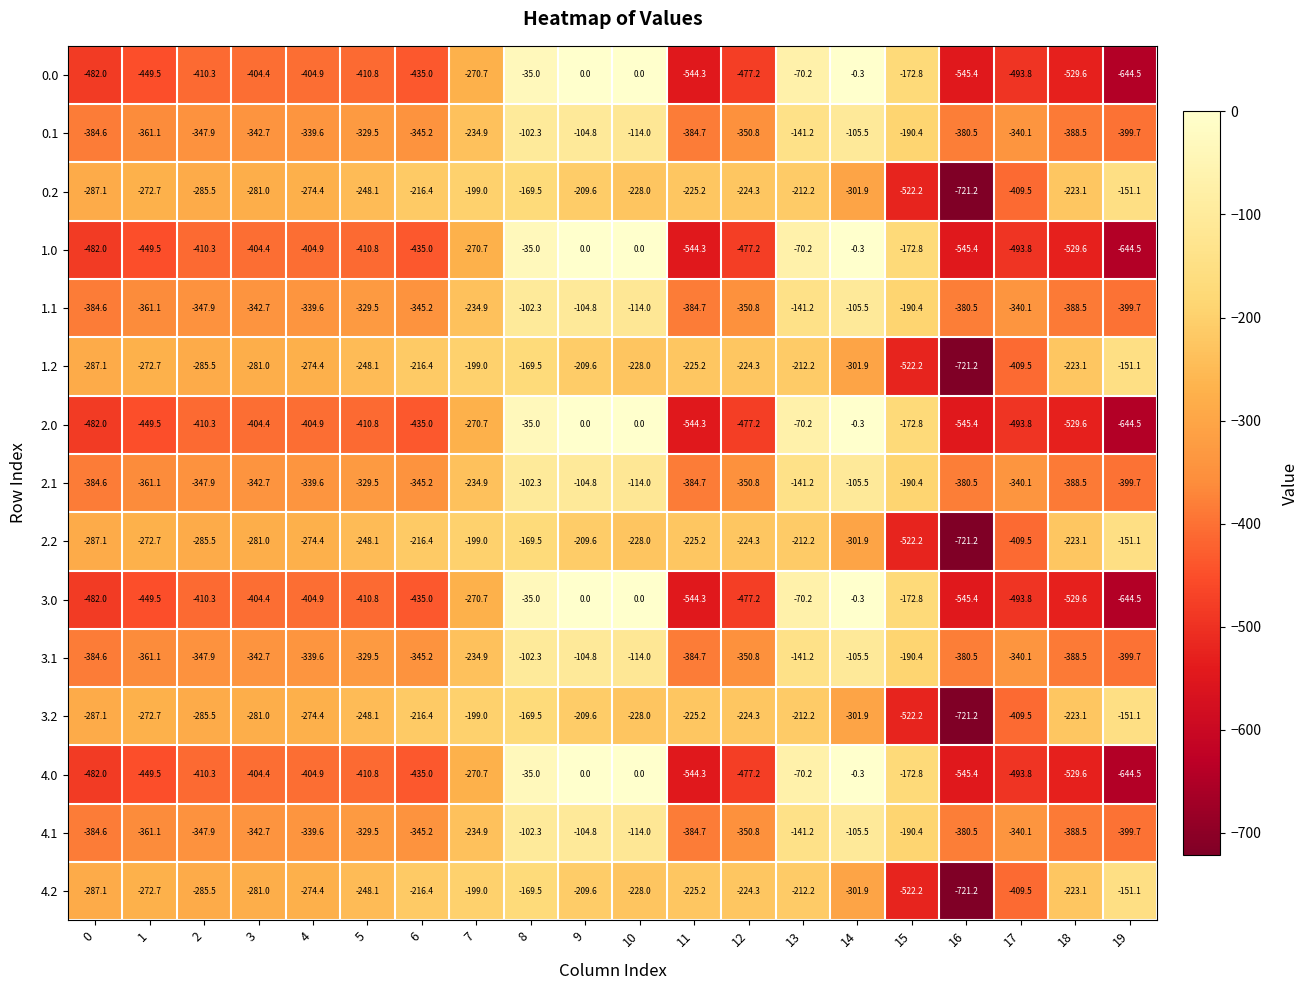

Rank the categories by 2.2 value from highest to lowest.

19, 8, 7, 9, 13, 6, 18, 12, 11, 10, 5, 1, 4, 3, 2, 0, 14, 17, 15, 16